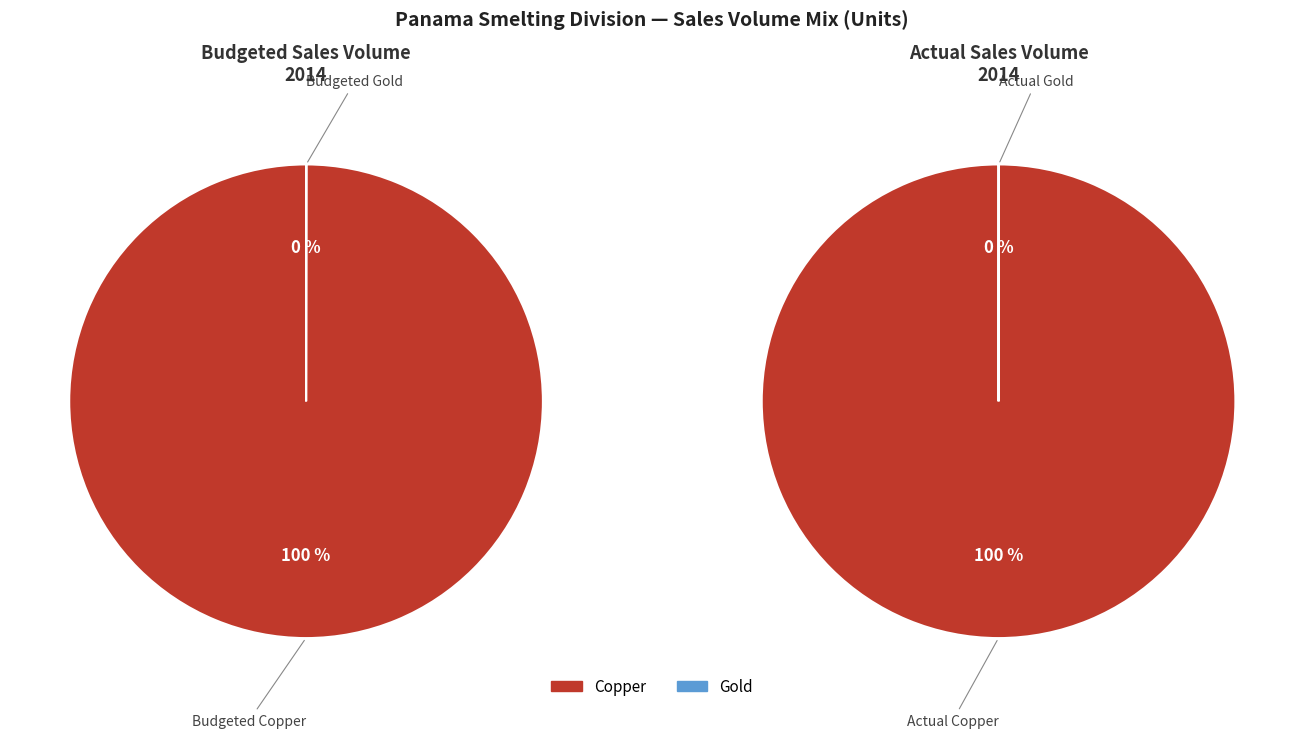

Rank the categories by value from highest to lowest.

Actual Copper, Budgeted Copper, Budgeted Gold, Actual Gold